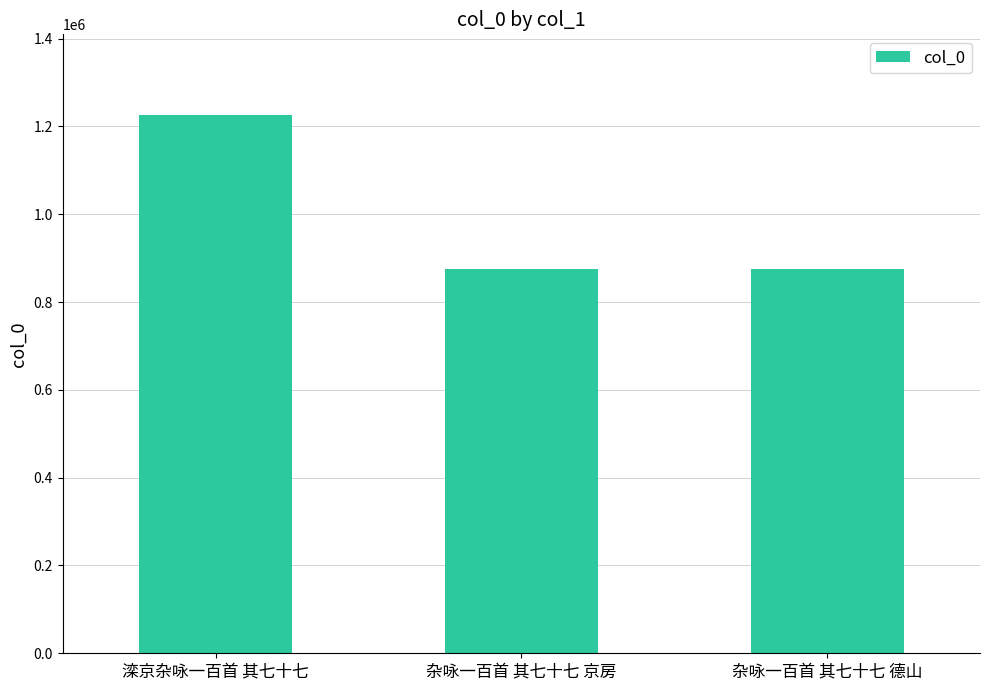

The value at 杂咏一百首 其七十七 德山 is 273703. True or false?

False